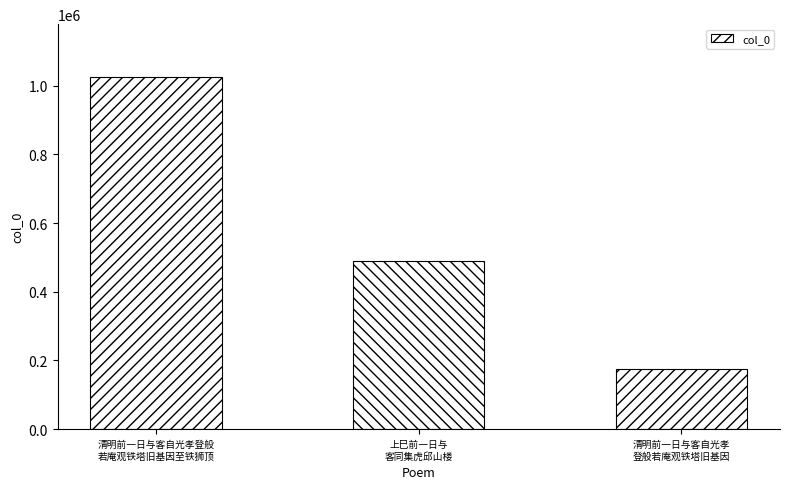

What is the smallest value displayed?

174696